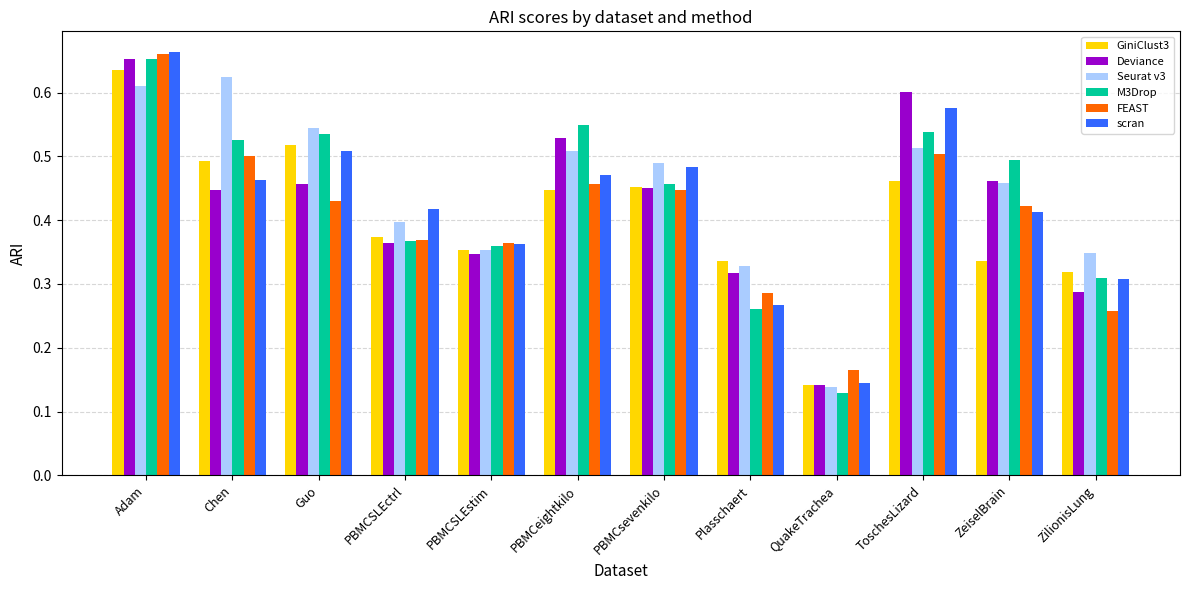

Is it true that scran equals 0.7 at Chen?

False